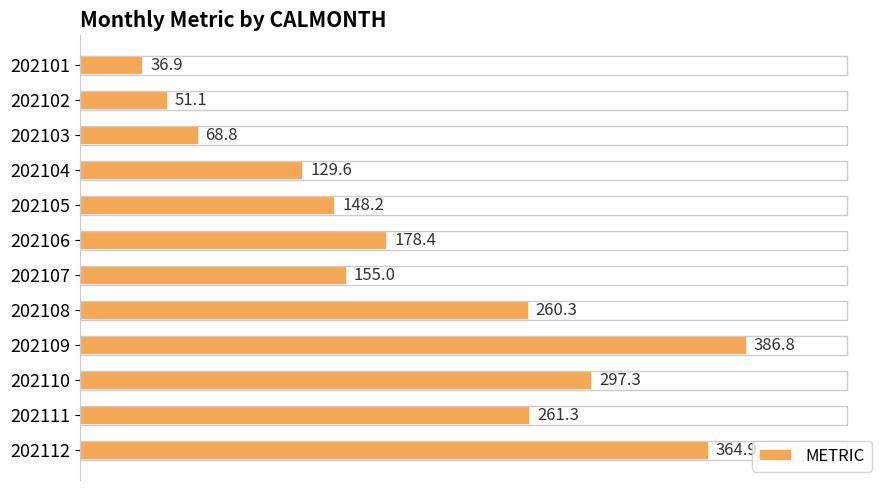

Between 202109 and 202110, which is larger?

202109